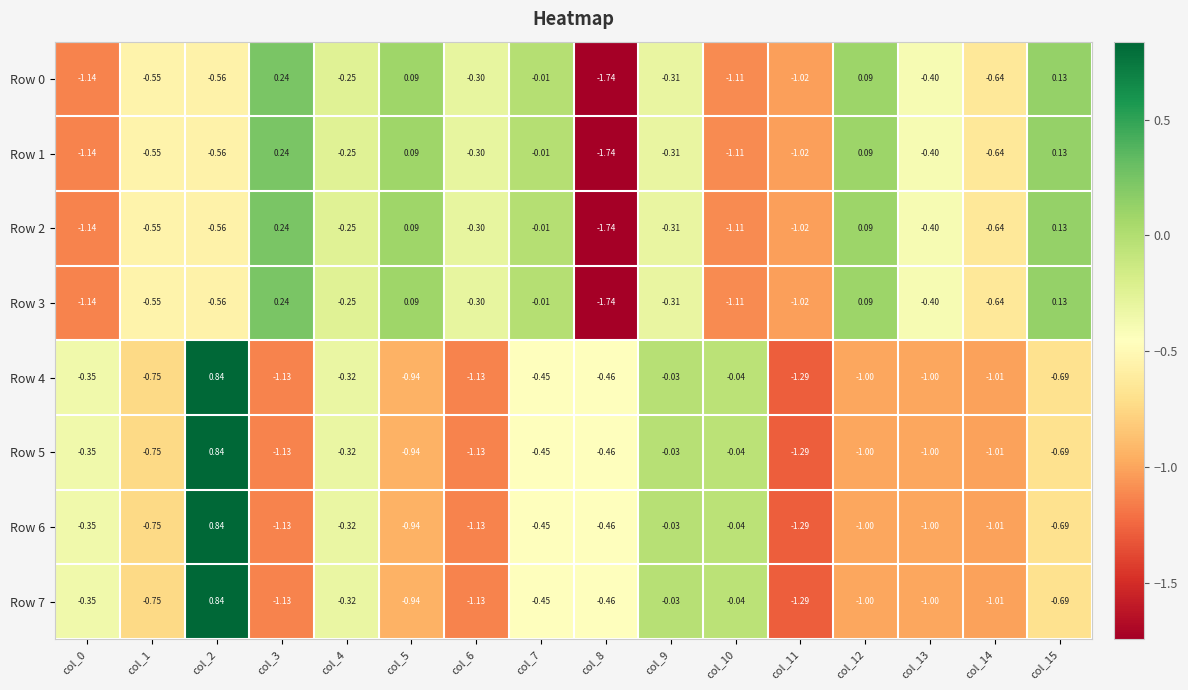

Is the value of Row 1 at col_9 greater than the value of Row 5 at col_15?

Yes